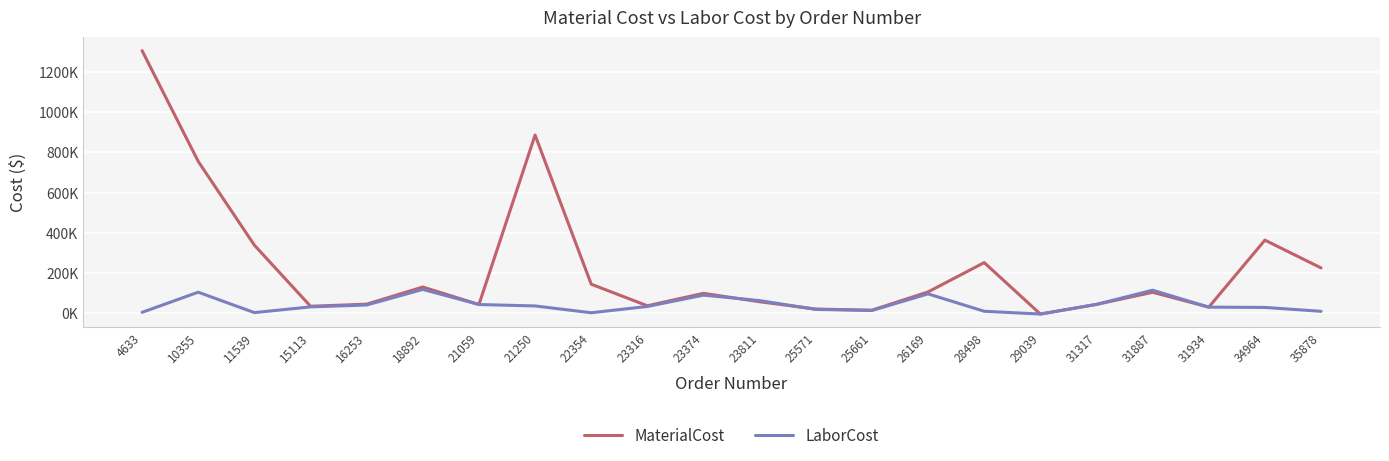

Reading left to right, transcribe all the data shown in this chart.

MaterialCost: 4633=1306613.6	10355=755430.0	11539=338879.7	15113=35024.0	16253=45328.8	18892=130701.8	21059=43572.5	21250=886704.0	22354=144690.0	23316=37323.0	23374=99375.1	23811=57387.1	25571=21120.0	25661=15312.0	26169=106264.6	28498=252177.6	29039=-3762.0	31317=44215.8	31887=104443.6	31934=30560.0	34964=363912.8	35878=225739.6
LaborCost: 4633=4704.7	10355=104962.5	11539=3385.8	15113=31840.0	16253=41208.0	18892=118819.8	21059=43572.5	21250=36519.1	22354=2674.1	23316=33930.0	23374=90340.9	23811=63126.0	25571=19200.0	25661=13920.0	26169=96604.2	28498=10024.2	29039=-3762.0	31317=44215.8	31887=114887.3	31934=30560.0	34964=29111.7	35878=9870.1